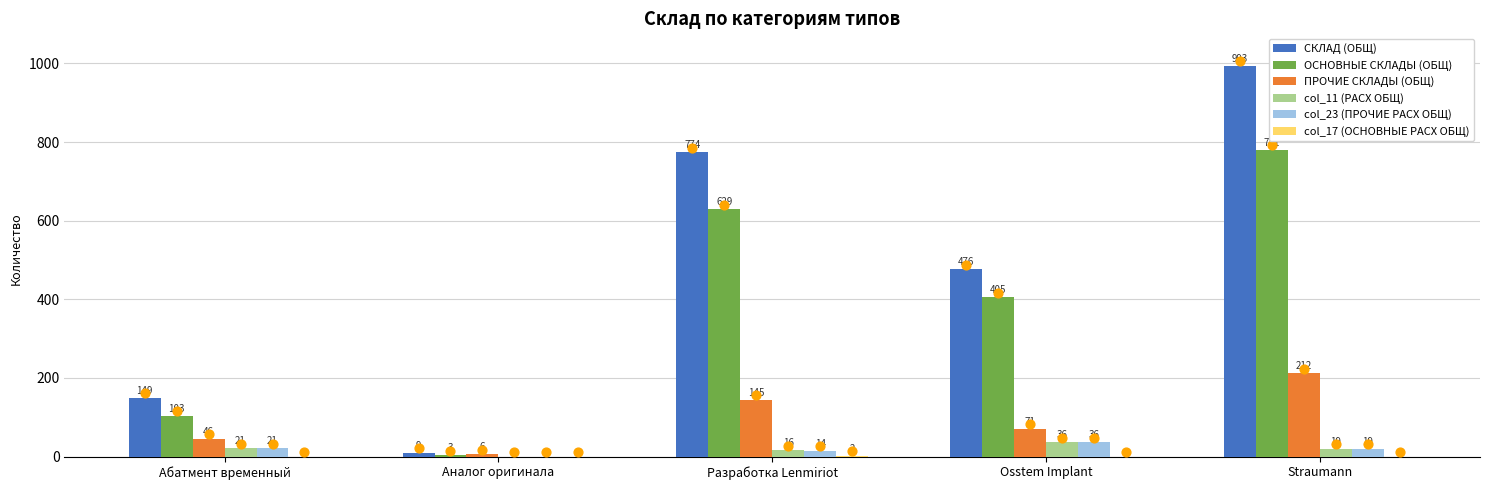

At which category is the sum across all series the highest?

Straumann